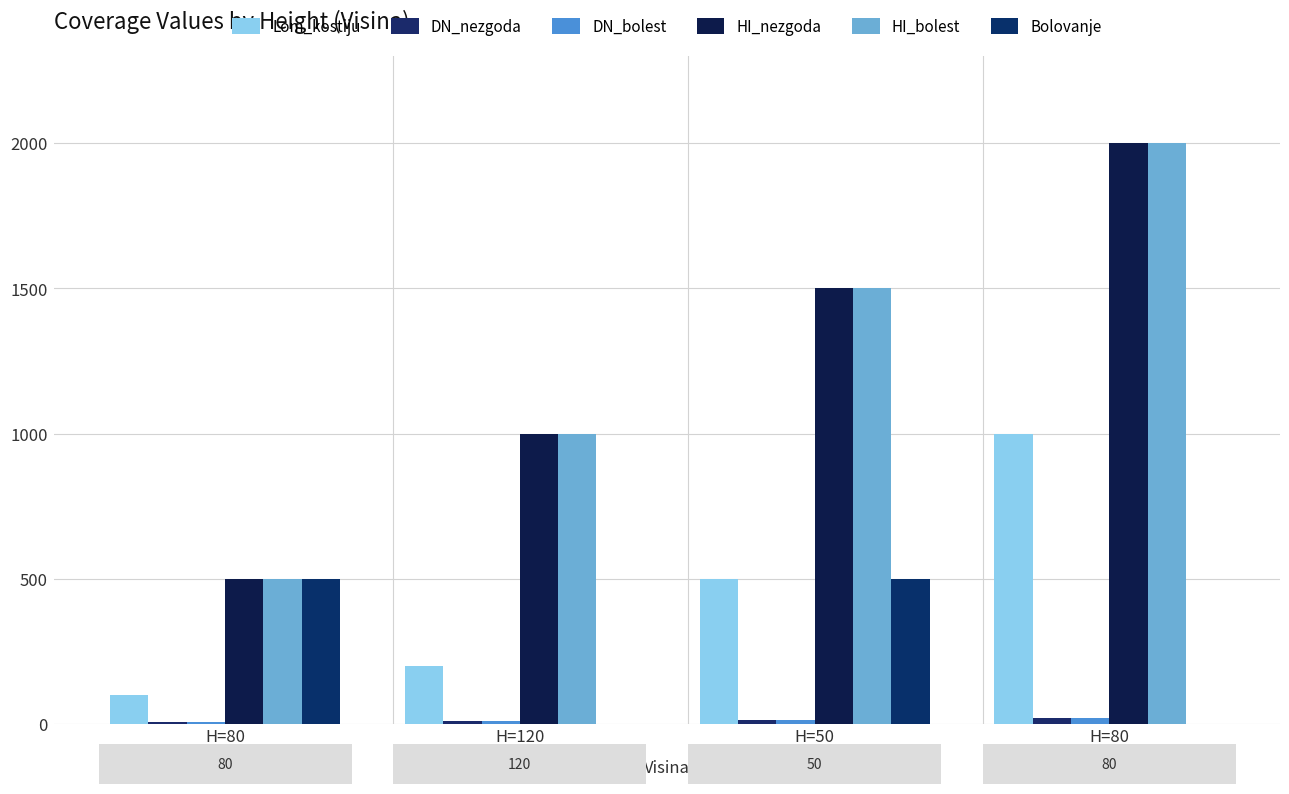

At which category does the chart reach its peak across all series?

H=80